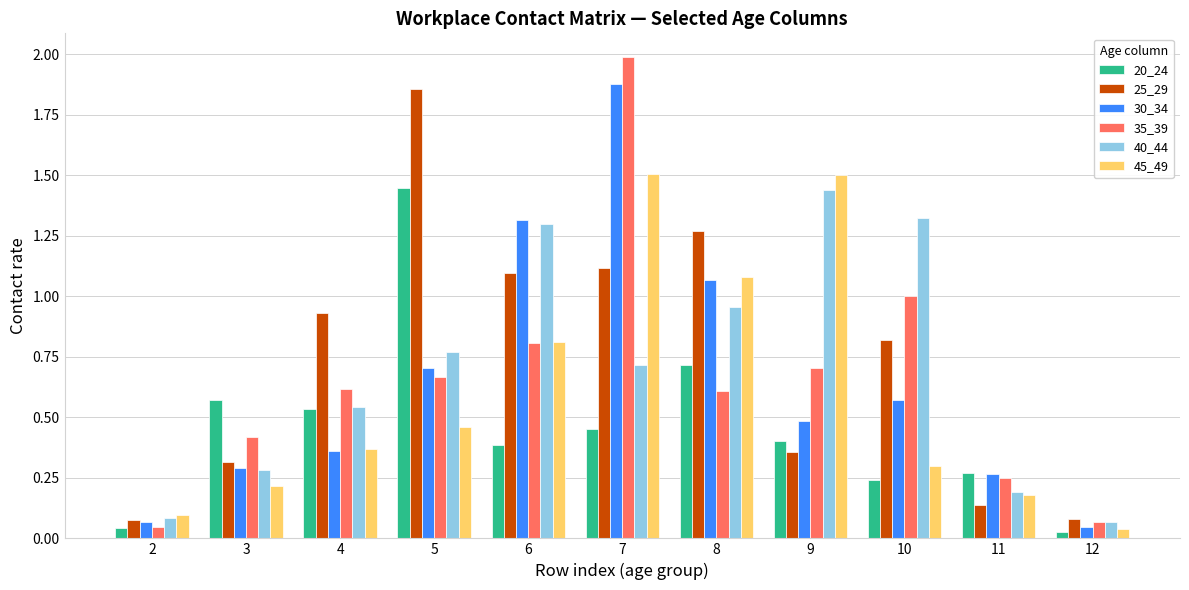

At which label is 40_44 closest to 0?

12